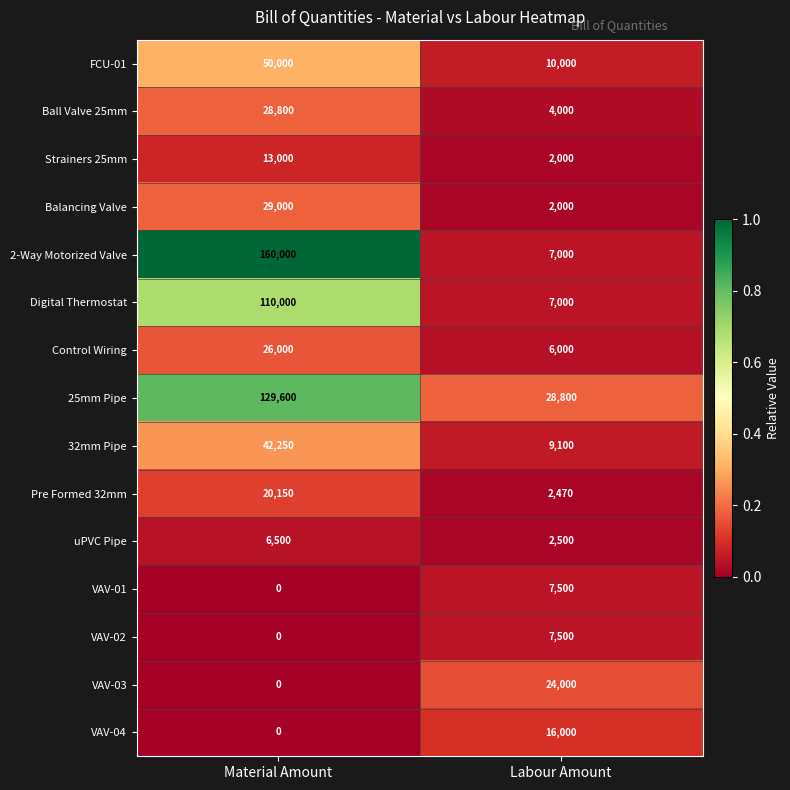

Reading left to right, extract all data points from this chart.

FCU-01: 50000	10000
Ball Valve 25mm: 28800	4000
Strainers 25mm: 13000	2000
Balancing Valve: 29000	2000
2-Way Motorized Valve: 160000	7000
Digital Thermostat: 110000	7000
Control Wiring: 26000	6000
25mm Pipe: 129600	28800
32mm Pipe: 42250	9100
Pre Formed 32mm: 20150	2470
uPVC Pipe: 6500	2500
VAV-01: 0	7500
VAV-02: 0	7500
VAV-03: 0	24000
VAV-04: 0	16000